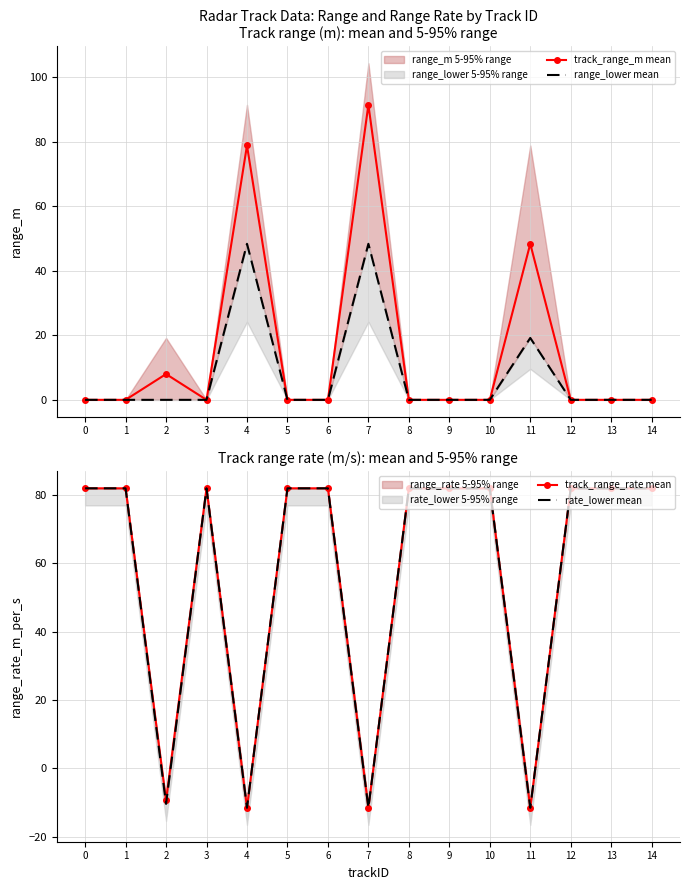

What is the smallest value displayed?

-11.6